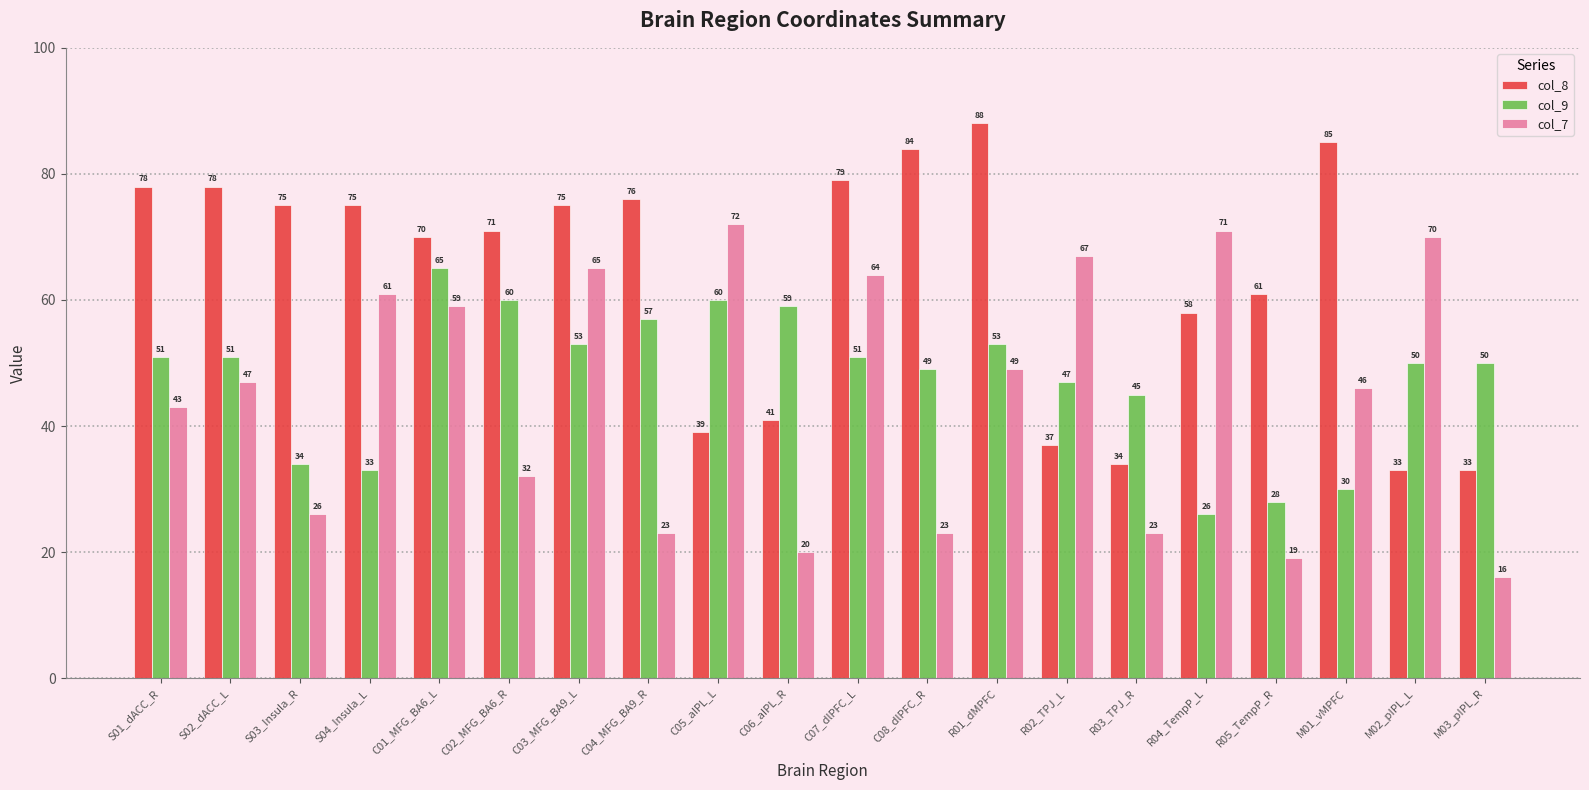

Which series has the largest range (max minus min)?

col_7